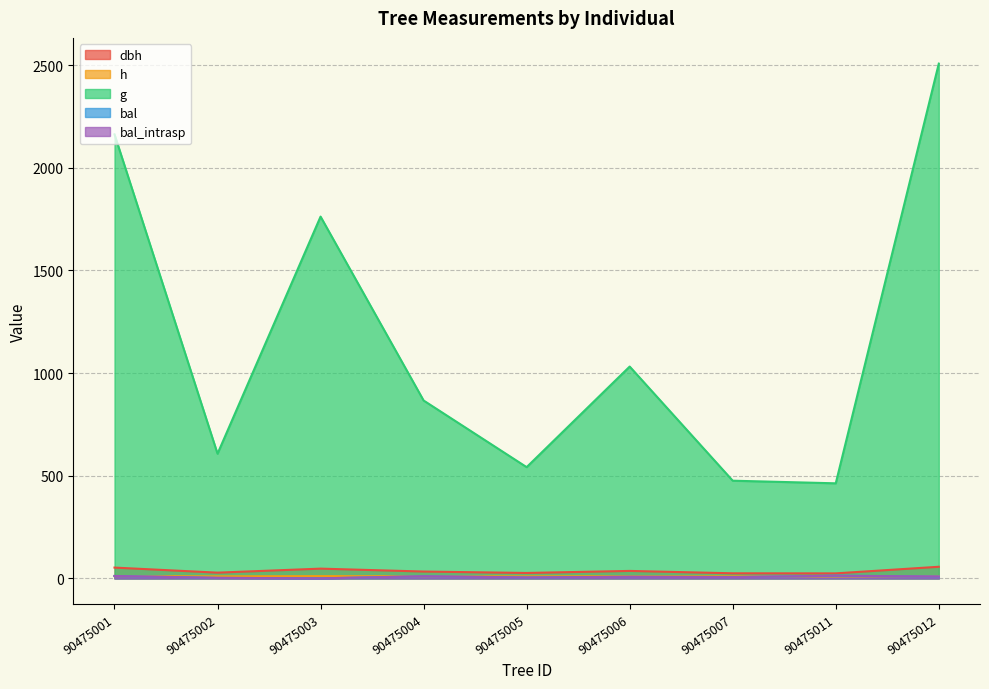

Between 90475001 and 90475007, which series saw the biggest shift?

g